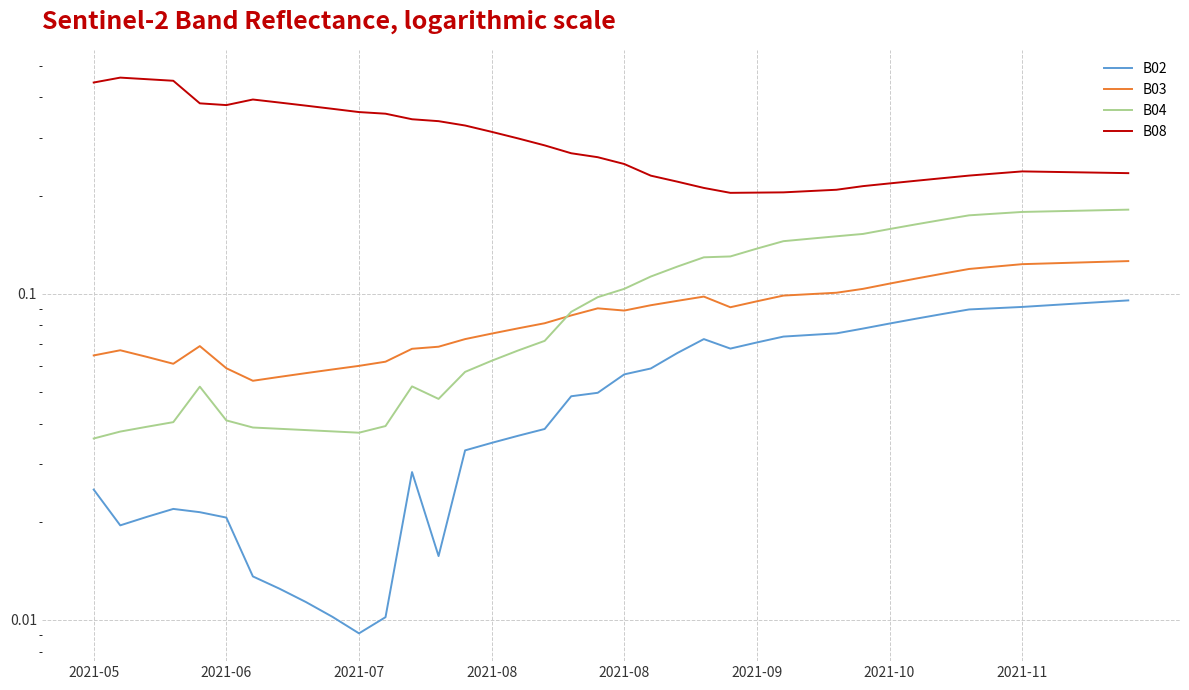

Is this an area chart (filled region under the line)?

No